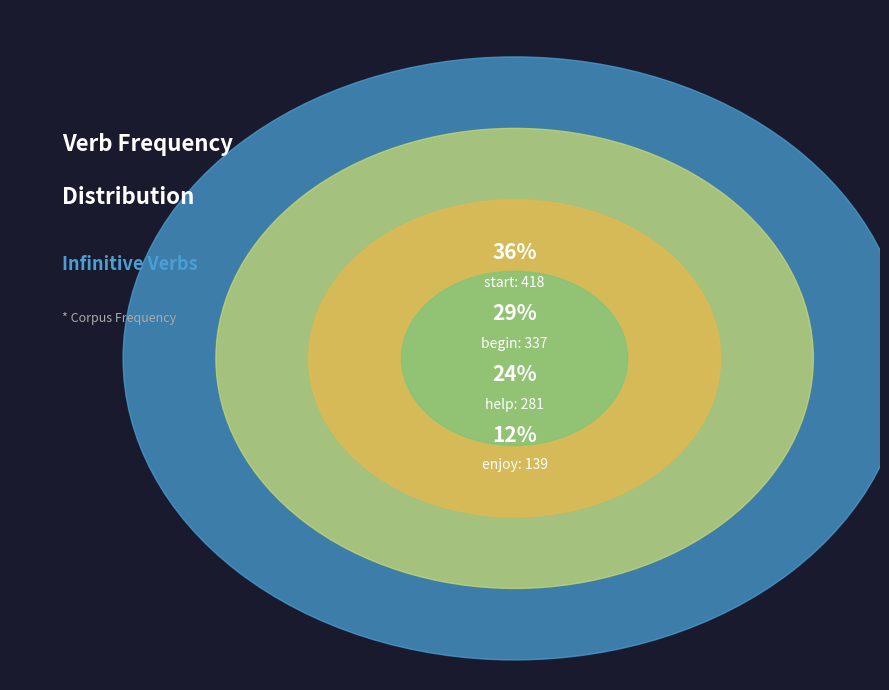

To the nearest percent, what is the combined percentage of enjoy and help?

36%